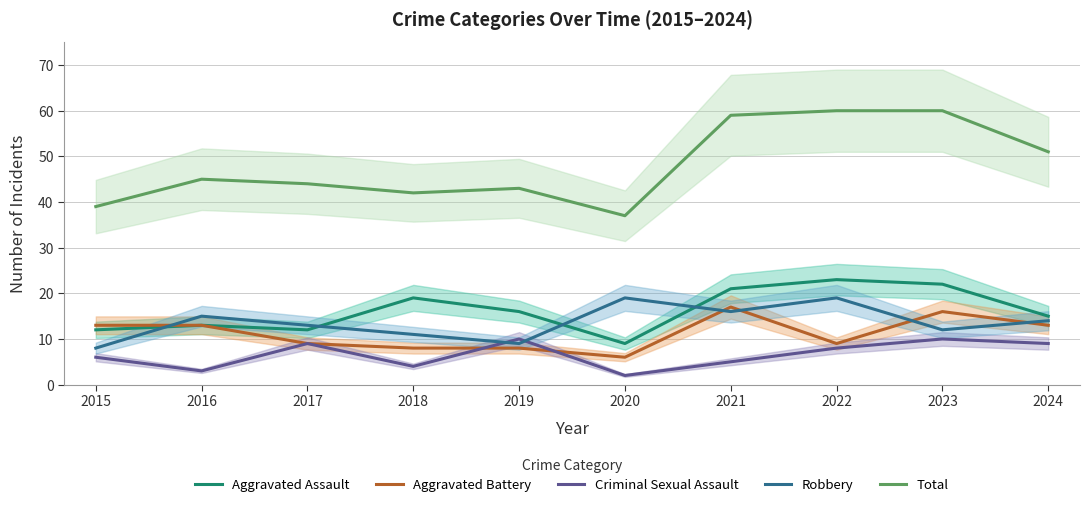

Rank the categories by Criminal Sexual Assault value from highest to lowest.

2019, 2023, 2017, 2024, 2022, 2015, 2021, 2018, 2016, 2020